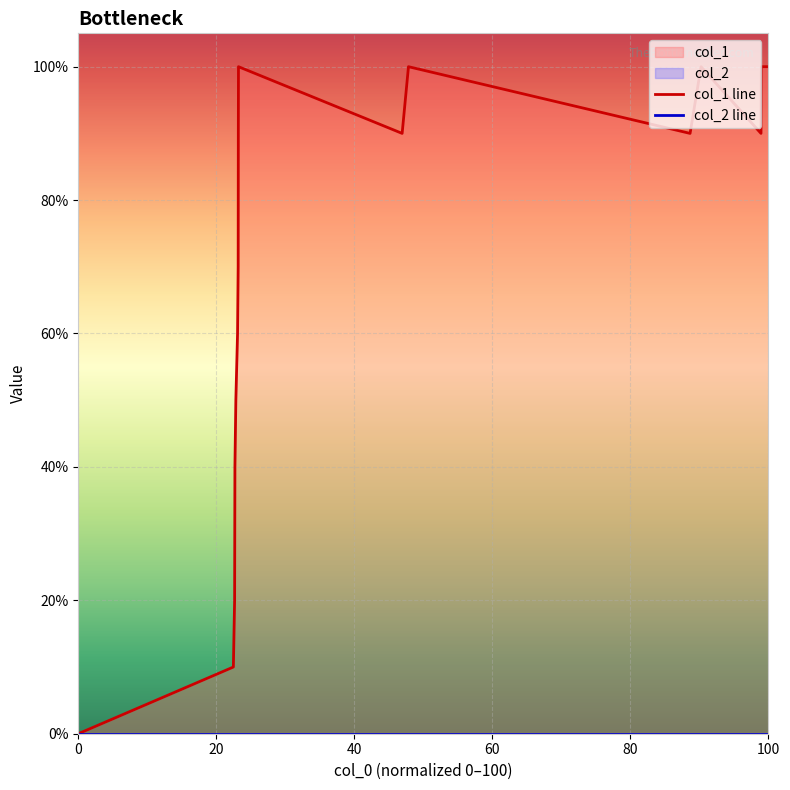

True or false: the data shows 13 at 1438960807.

False